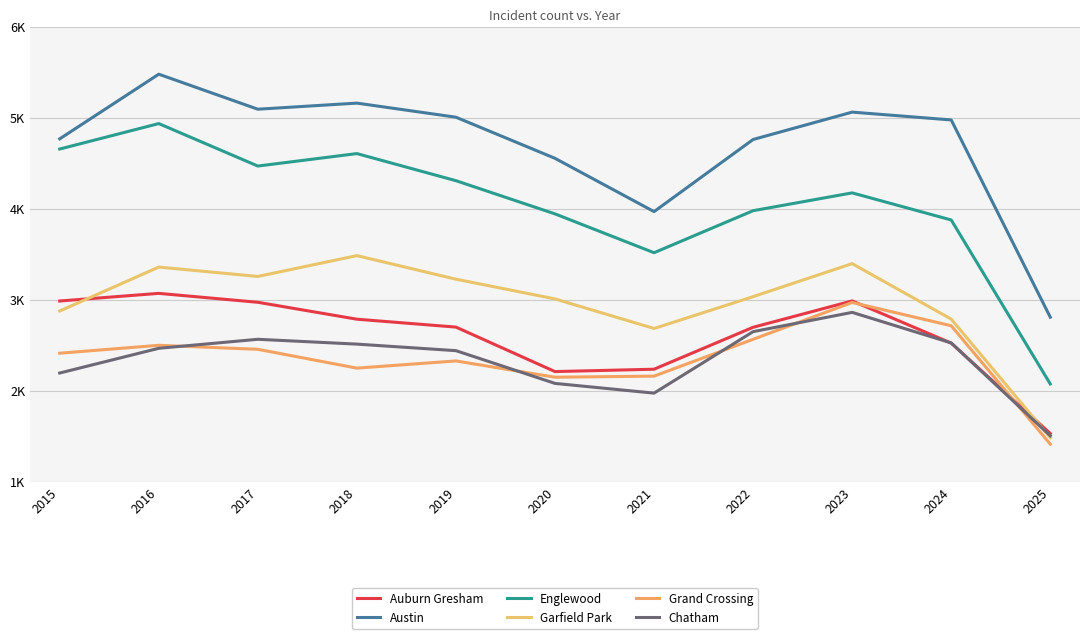

Reading left to right, transcribe all the data shown in this chart.

Auburn Gresham: 2015=2987	2016=3071	2017=2973	2018=2787	2019=2700	2020=2211	2021=2237	2022=2698	2023=2988	2024=2524	2025=1530
Austin: 2015=4770	2016=5481	2017=5096	2018=5163	2019=5008	2020=4556	2021=3970	2022=4763	2023=5064	2024=4978	2025=2809
Englewood: 2015=4658	2016=4938	2017=4471	2018=4608	2019=4310	2020=3945	2021=3518	2022=3980	2023=4176	2024=3878	2025=2075
Garfield Park: 2015=2877	2016=3360	2017=3257	2018=3486	2019=3227	2020=3010	2021=2685	2022=3035	2023=3398	2024=2788	2025=1484
Grand Crossing: 2015=2413	2016=2500	2017=2456	2018=2249	2019=2328	2020=2149	2021=2161	2022=2566	2023=2971	2024=2715	2025=1413
Chatham: 2015=2195	2016=2467	2017=2566	2018=2513	2019=2441	2020=2081	2021=1974	2022=2650	2023=2862	2024=2526	2025=1505